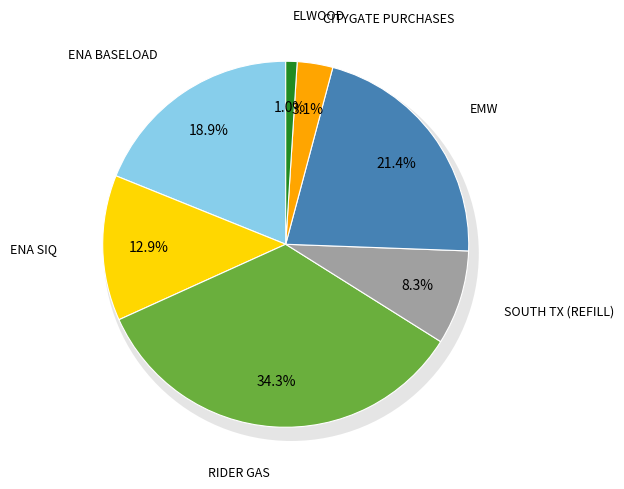

Count the number of slices in the pie.

7